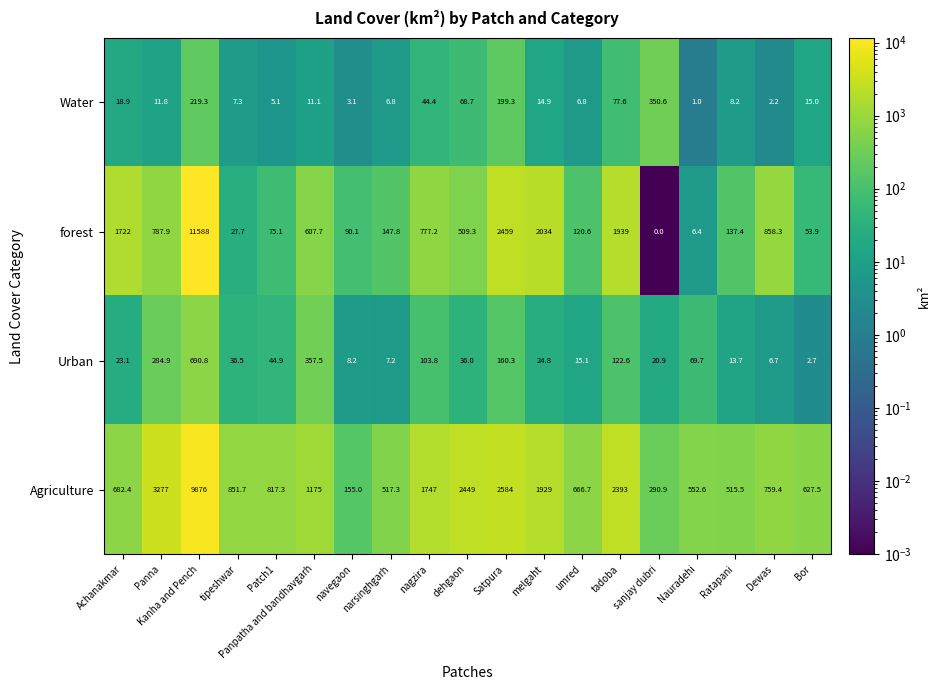

At which label does Water first exceed 11?

Achanakmar